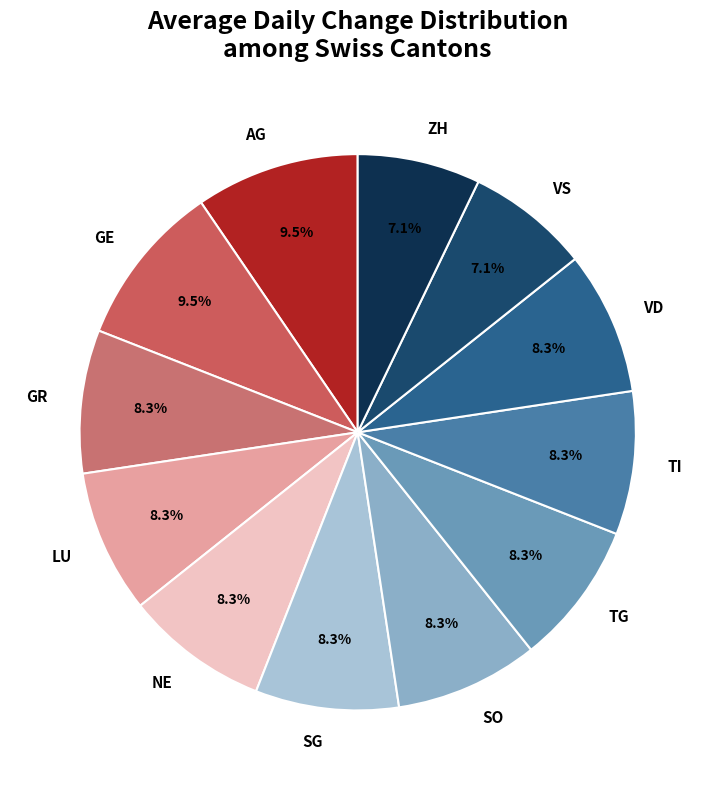

What portion of the pie excludes TI?

91.7%